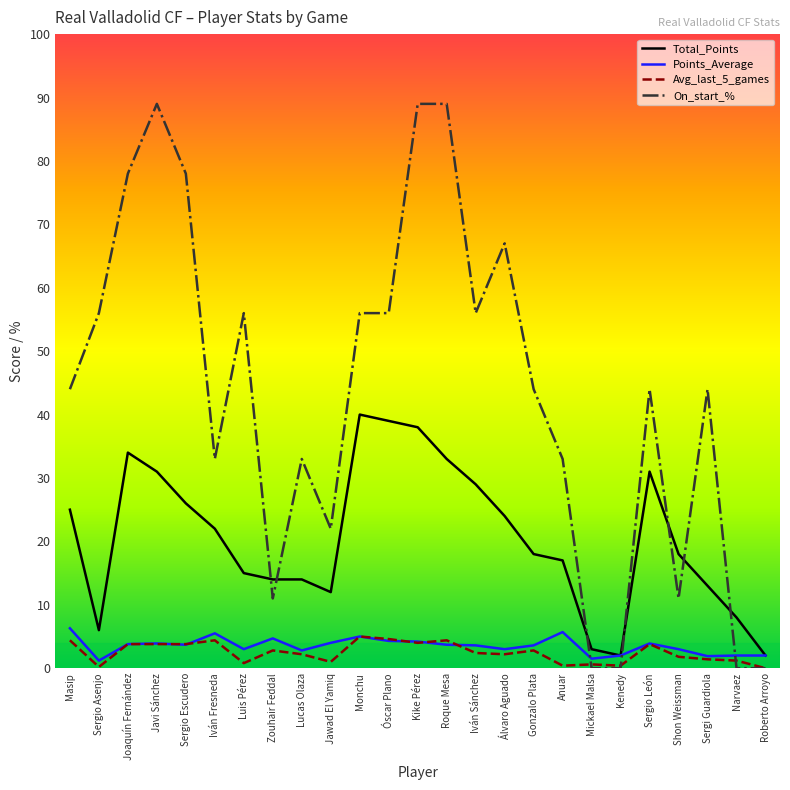

True or false: Avg_last_5_games and Total_Points cross at least once.

False